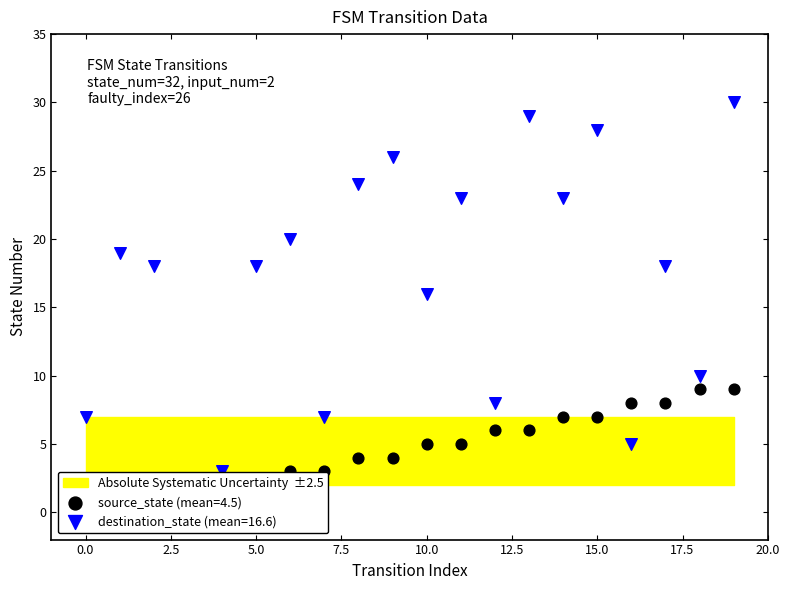

Which series has the largest total across all categories?

destination_state